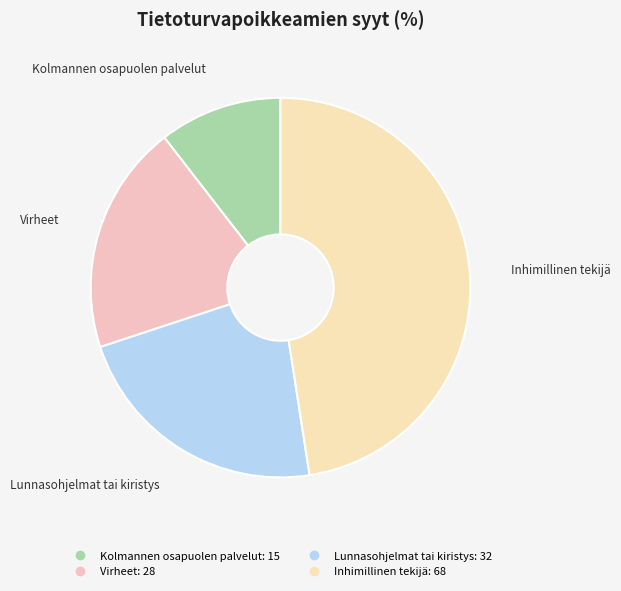

What is the smallest slice in the pie chart?

Kolmannen osapuolen palvelut